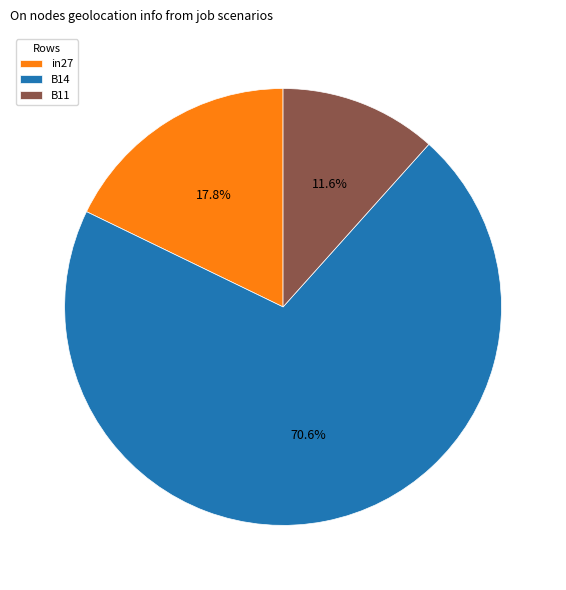

True or false: in27 accounts for 28% of the total.

False